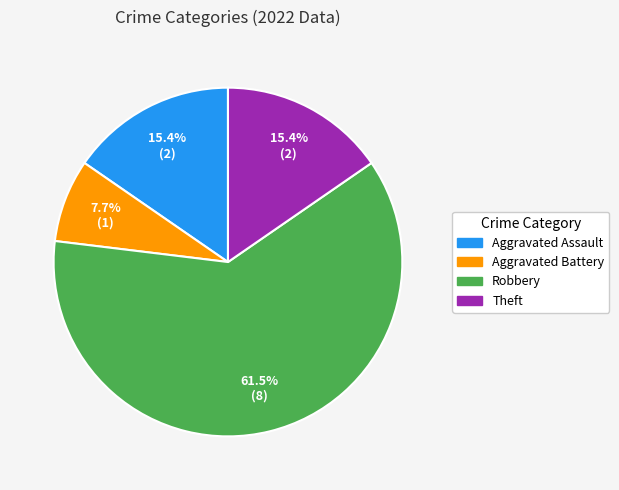

What is the largest slice in the pie chart?

Robbery